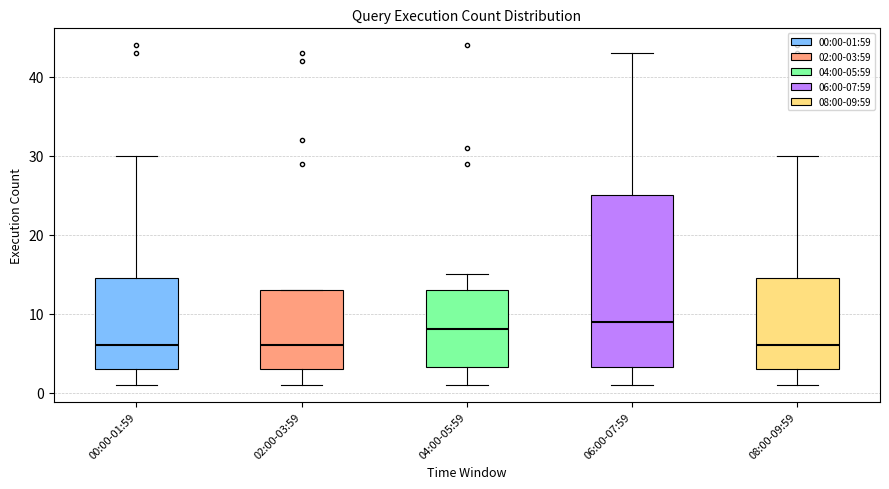

Where is the lower edge of the box for 02:00-03:59 on the y-axis? The values are not printed on the chart, so give them approximately, as read against the axis.

3